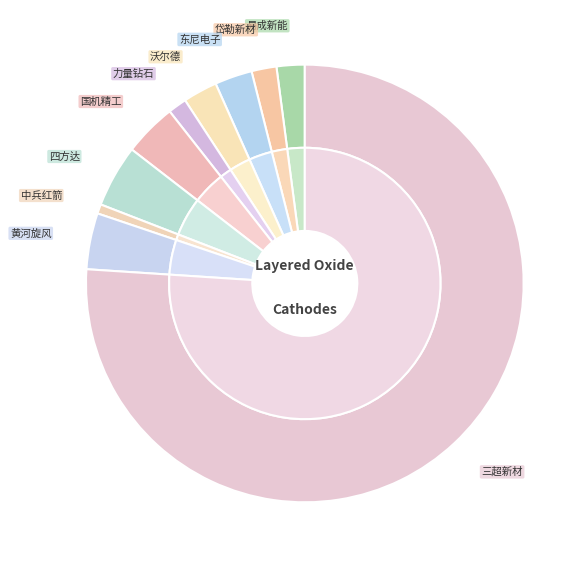

What is the smallest slice in the pie chart?

中兵红箭